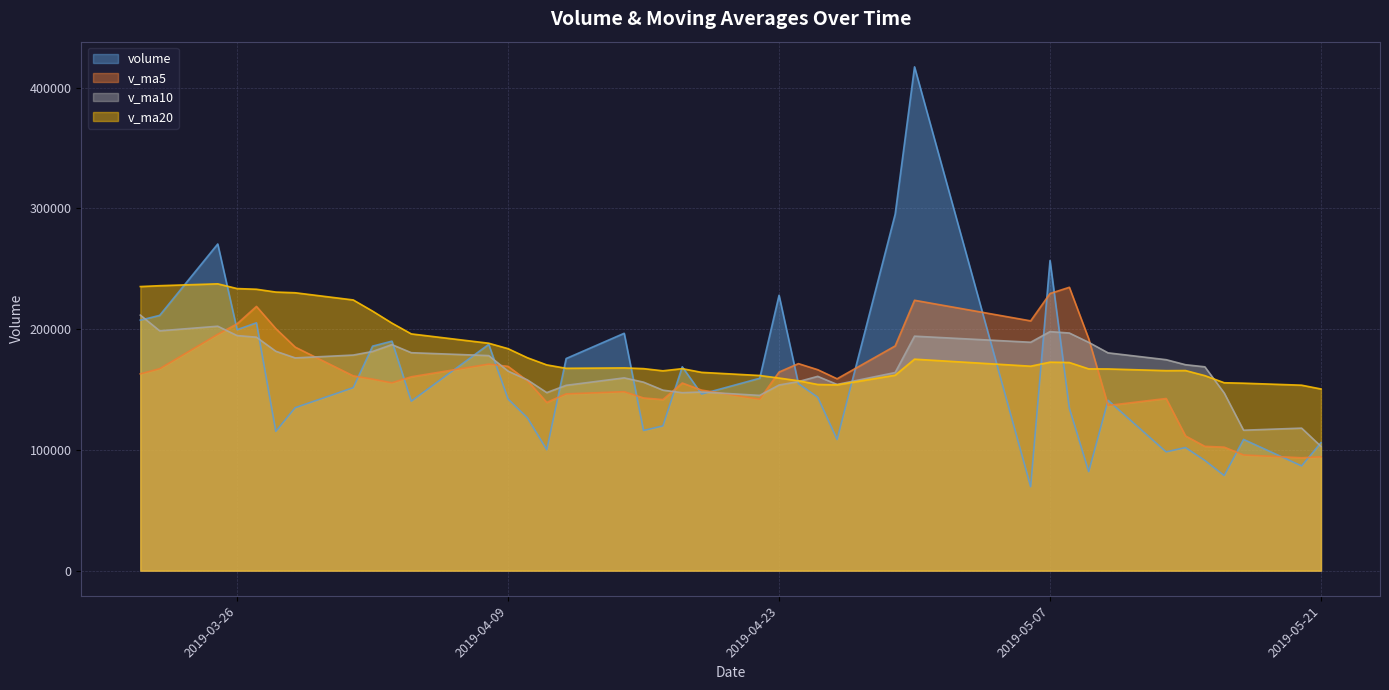

Which series changed the most between 2019-05-10 and 2019-03-26?

v_ma5